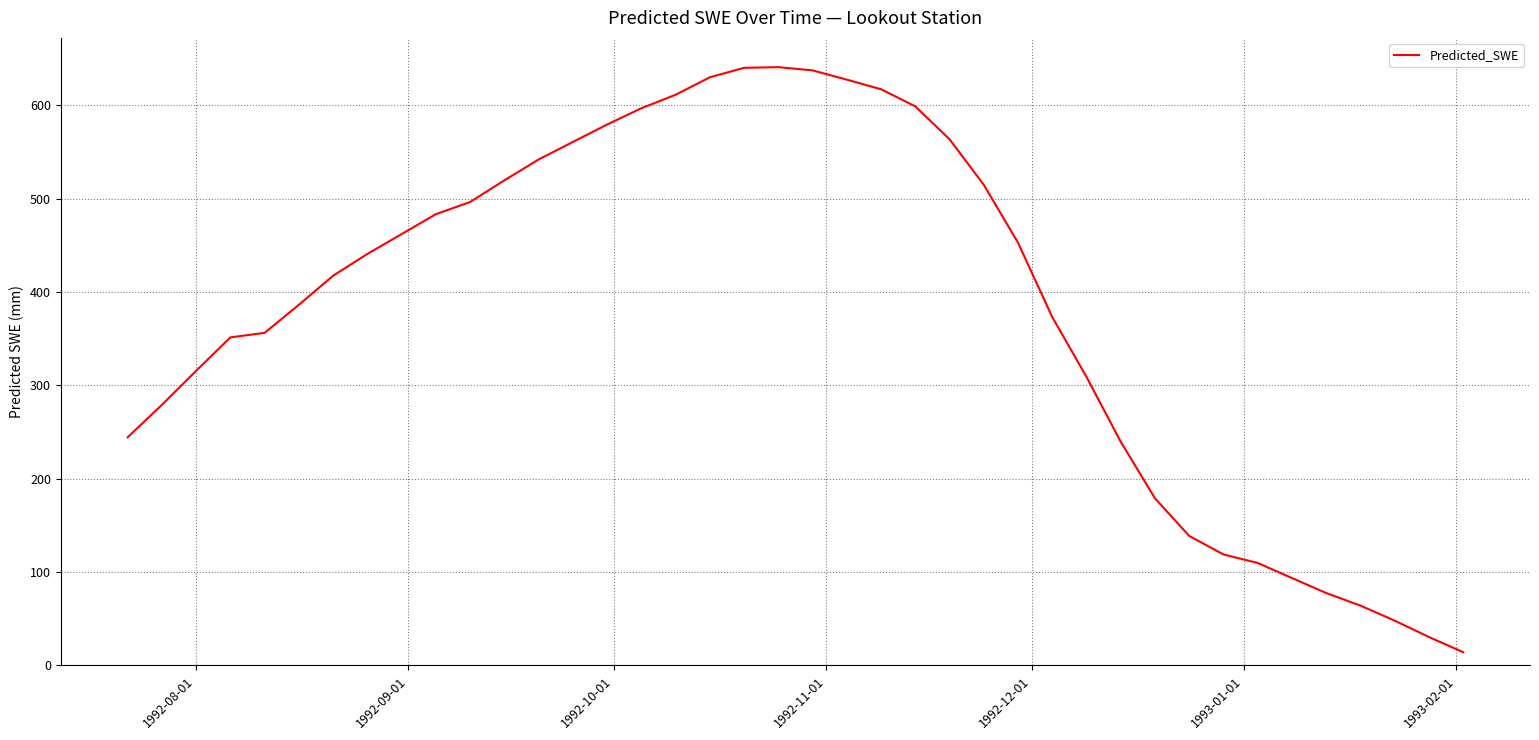

What is the smallest value displayed?

14.2